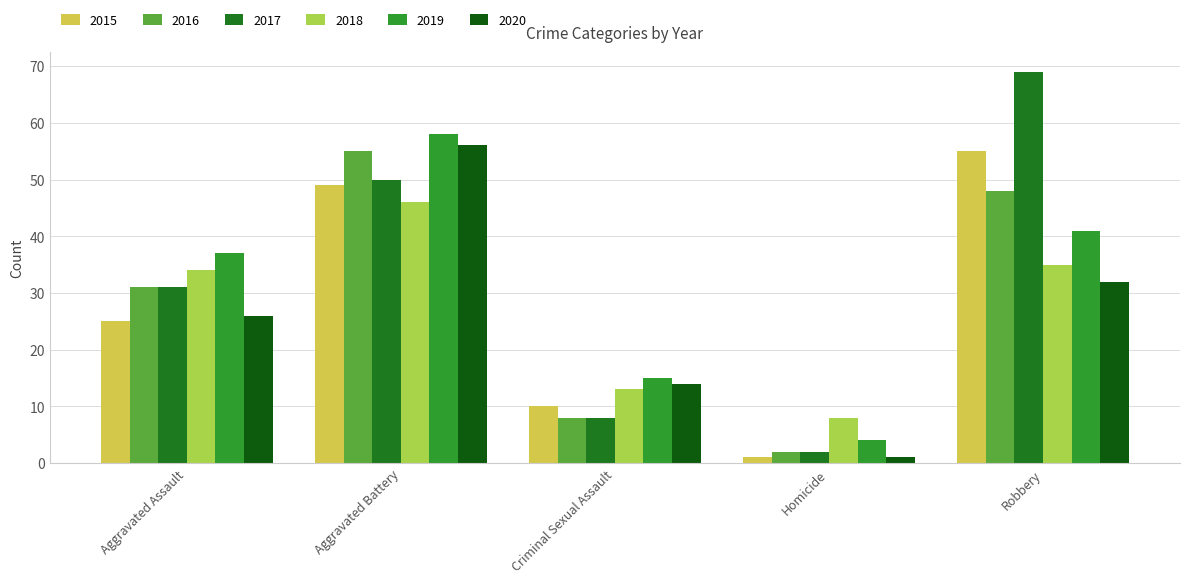

At which label does 2017 reach its peak?

Robbery